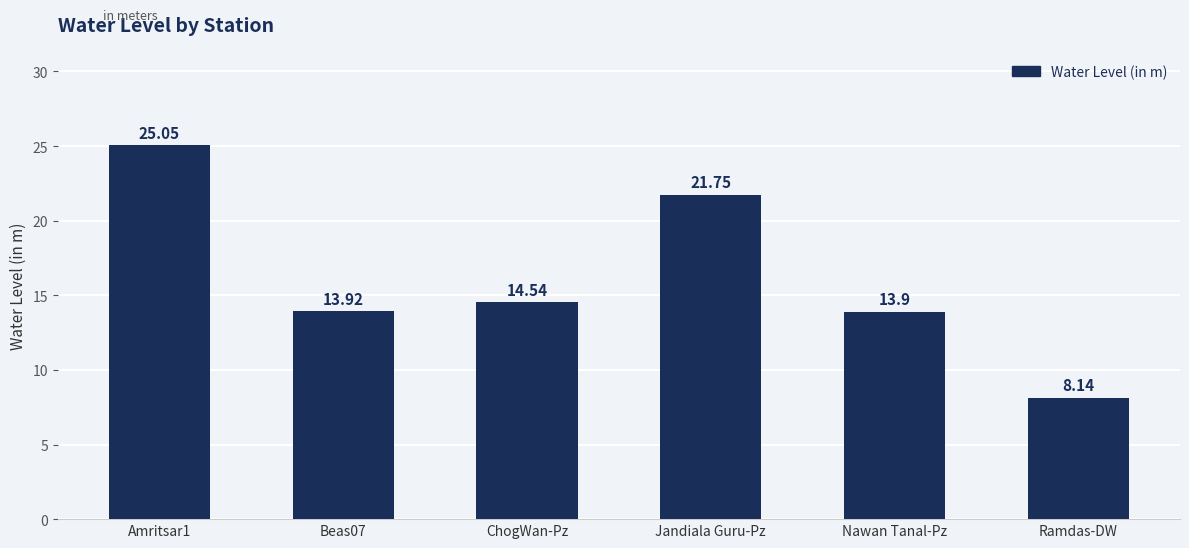

What is the label of the 5th bar from the right?

Beas07